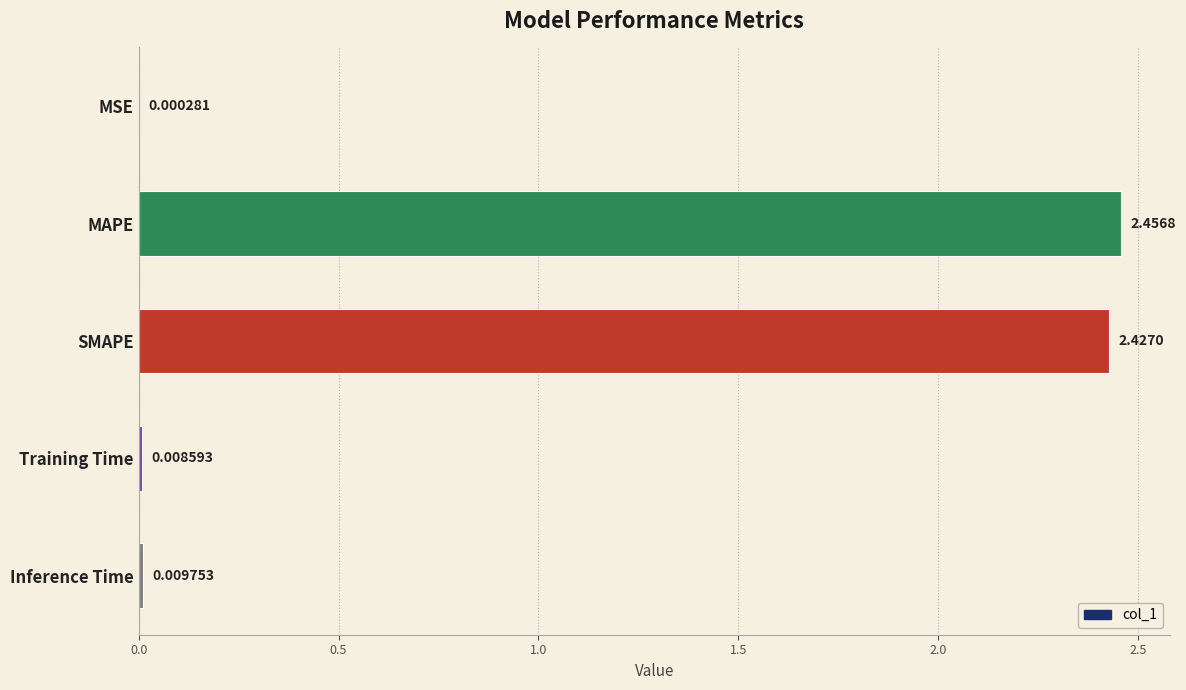

Which has a higher value, MAPE or Training Time?

MAPE